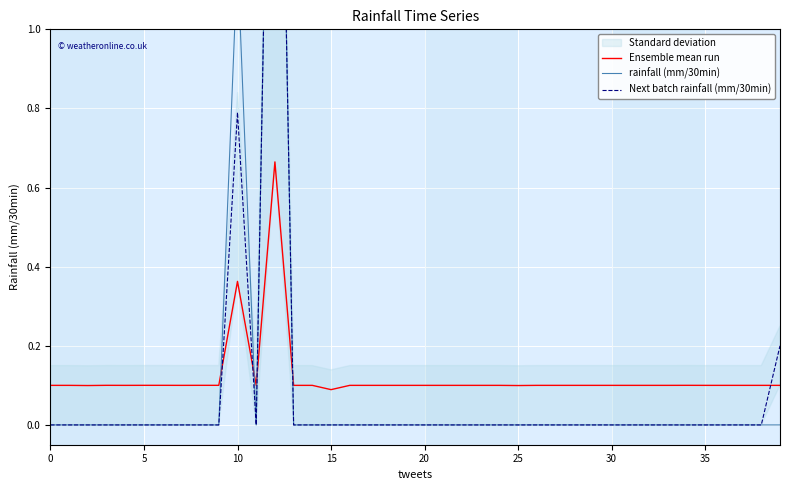

What is the total value across all series at 0?

0.1